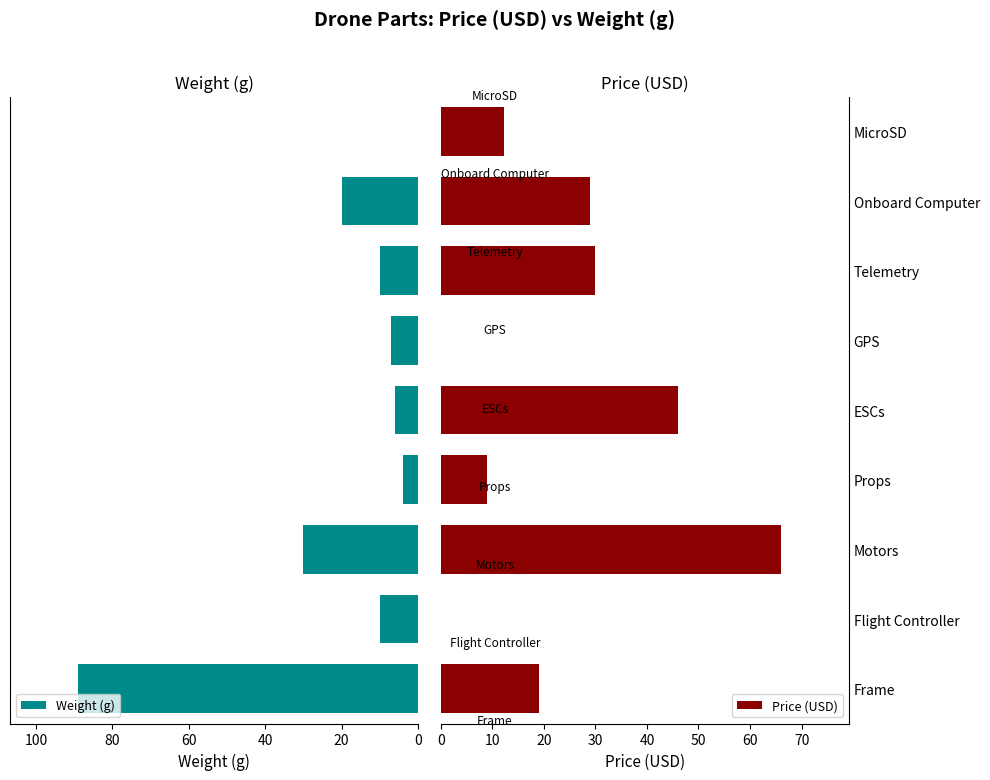

The value of Price (USD) at Motors is 32.5. True or false?

False